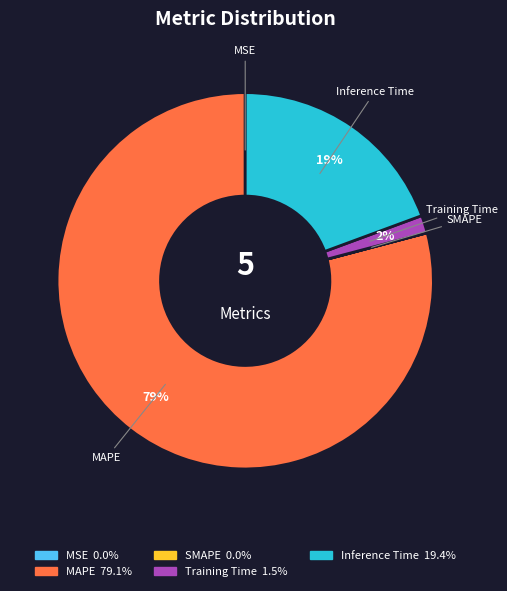

True or false: Inference Time accounts for 34% of the total.

False